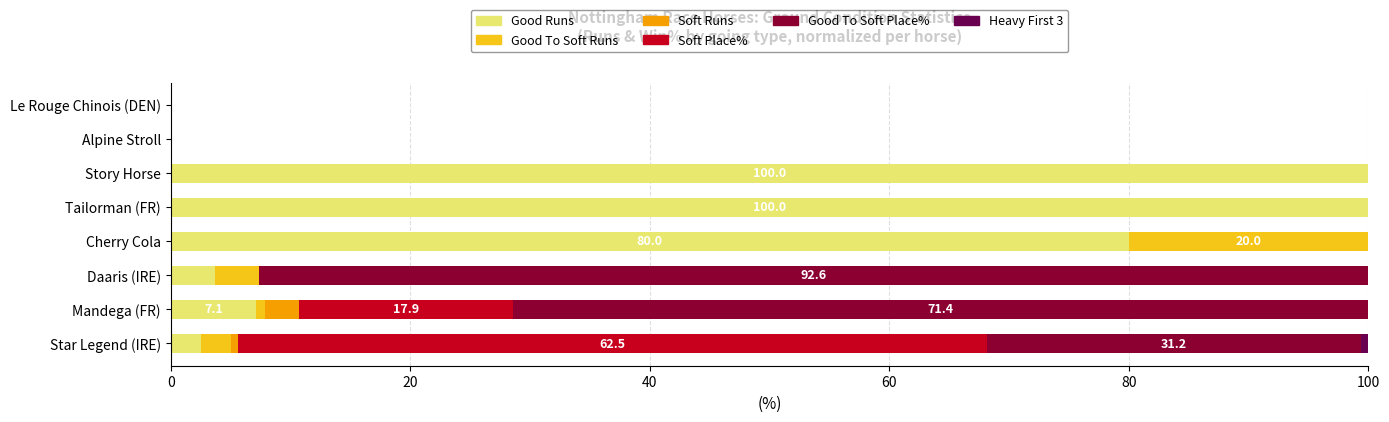

At which label is Good Runs closest to 50?

Cherry Cola